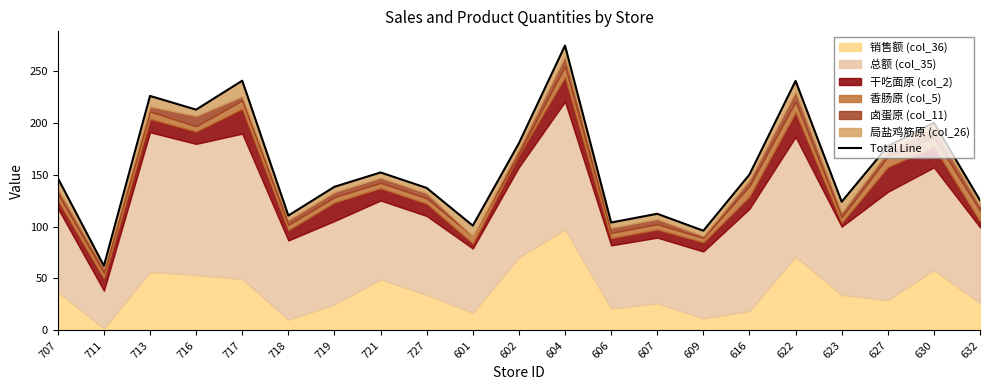

Does the chart have visible grid lines?

No